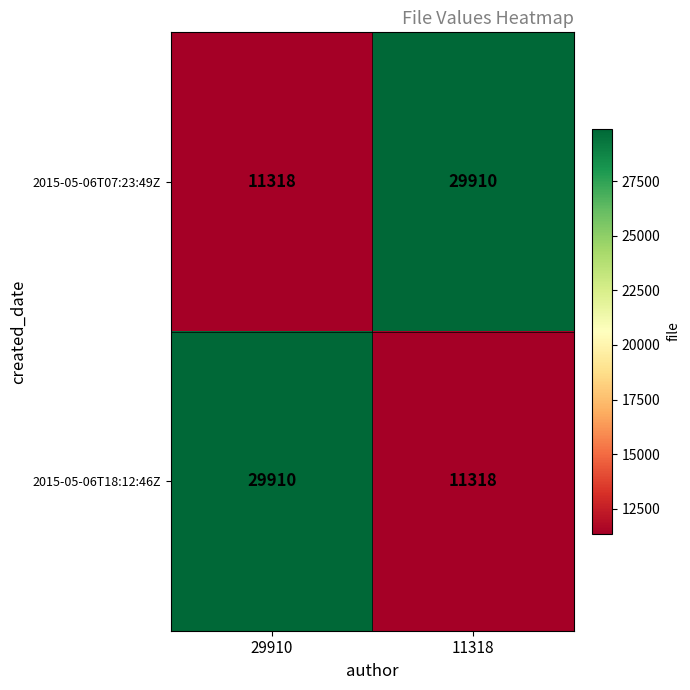

What is the approximate value of 2015-05-06T18:12:46Z at 11318?

11318